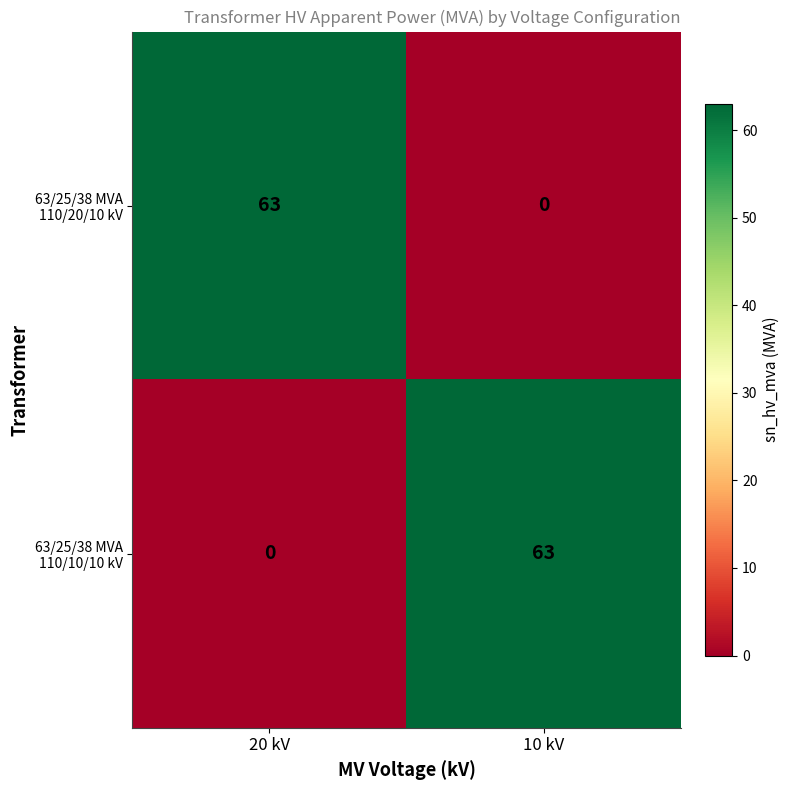

What is the total value across all series at 10 kV?

63